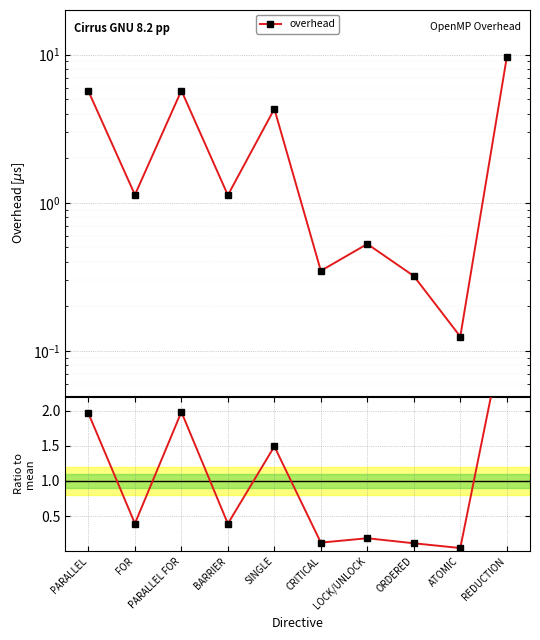

Which has a higher value, ATOMIC or FOR?

FOR